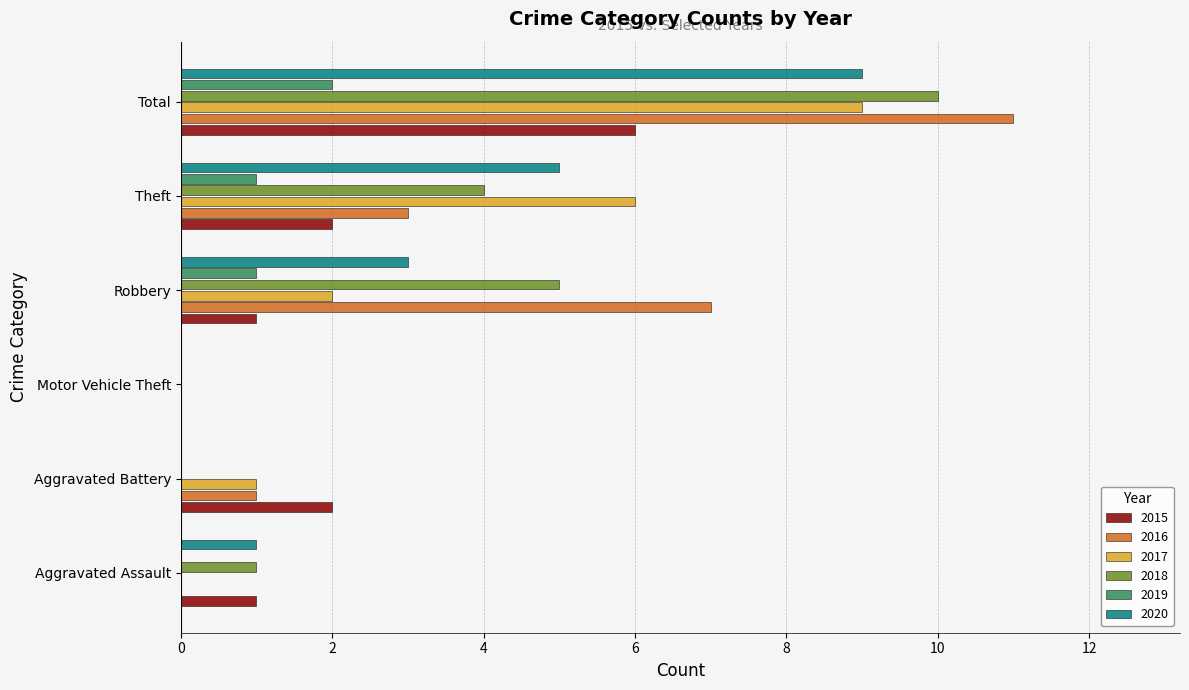

True or false: 2019 has a value of 1 at Aggravated Battery.

False